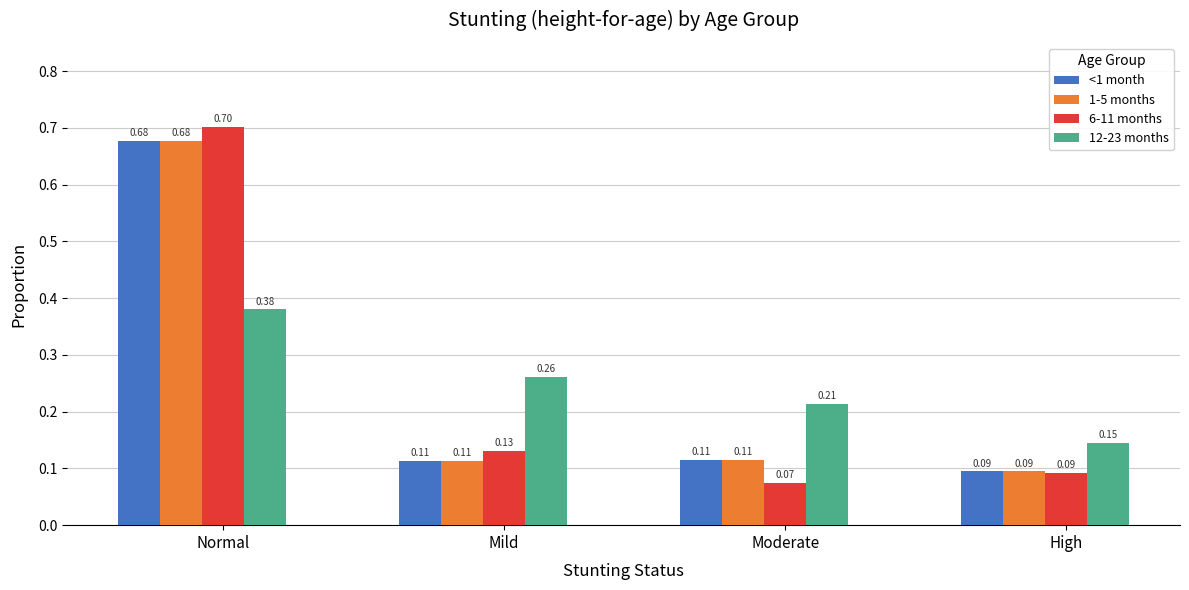

Where is 12-23 months nearest to the value 0?

High